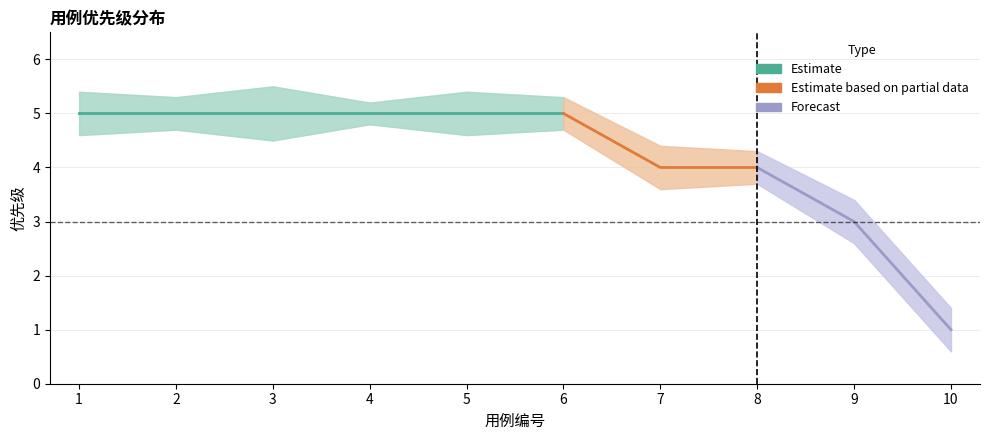

At which category does 优先级_upper reach its first local valley?

2